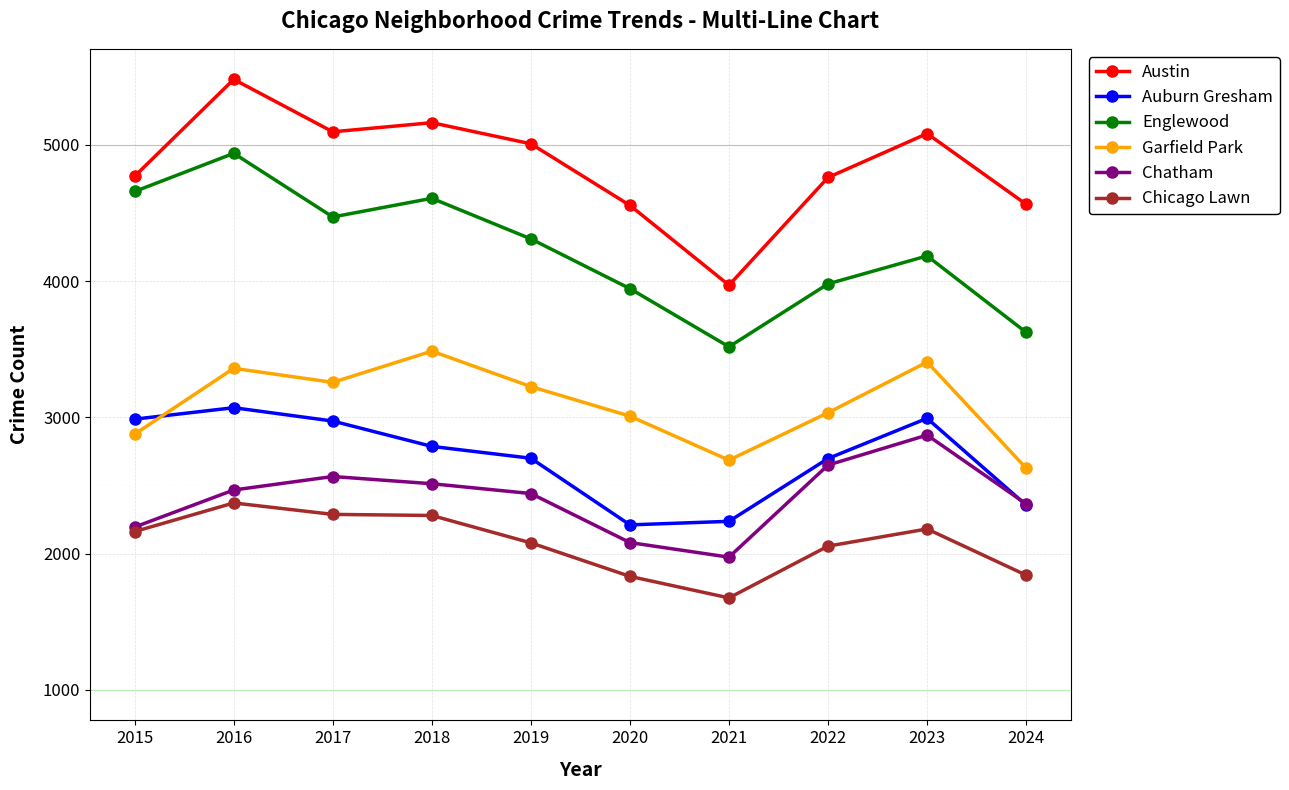

Is it true that Garfield Park equals 872 at 2017?

False